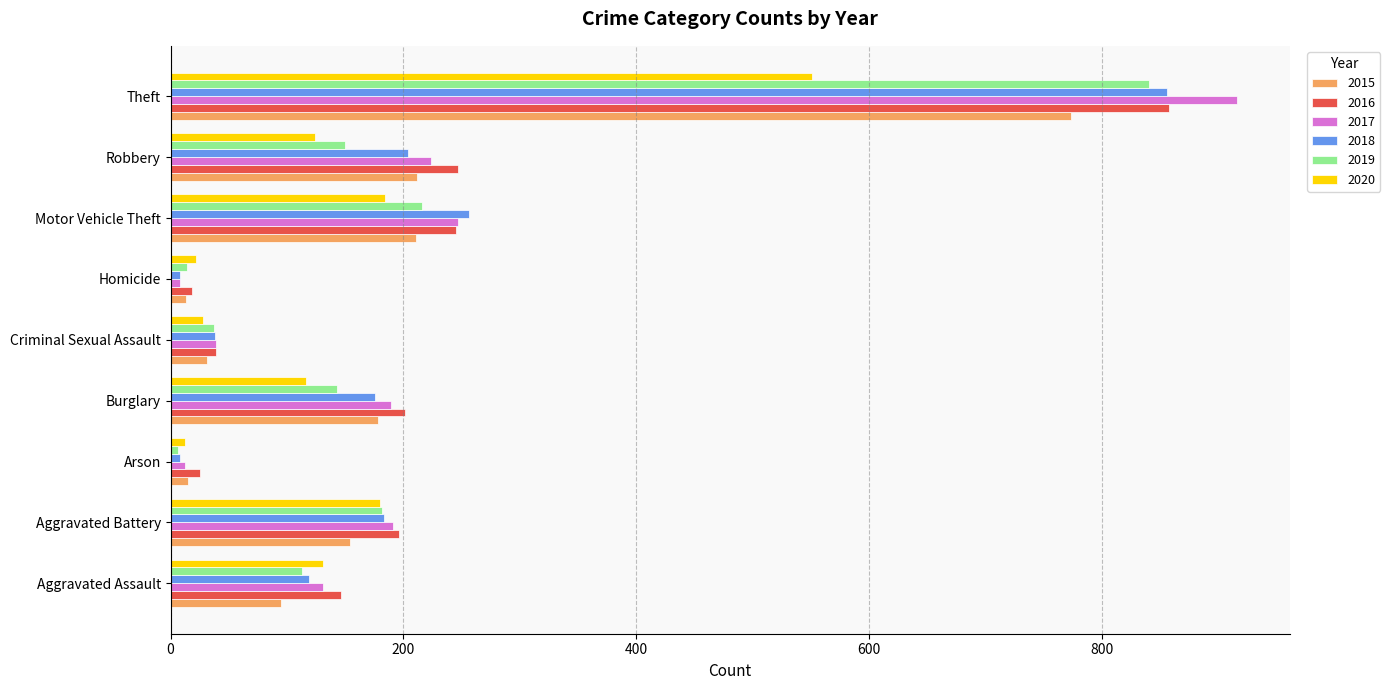

What is the difference between the second highest and minimum values in the 2017 series?

239